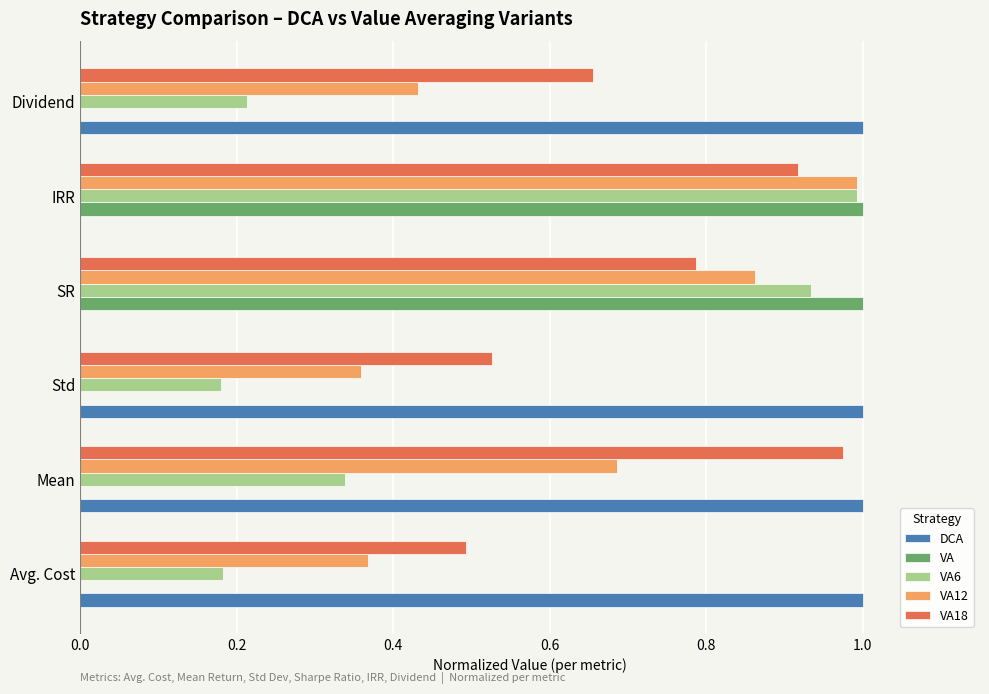

What is the sum of the VA18 values at SR and IRR?

1.7